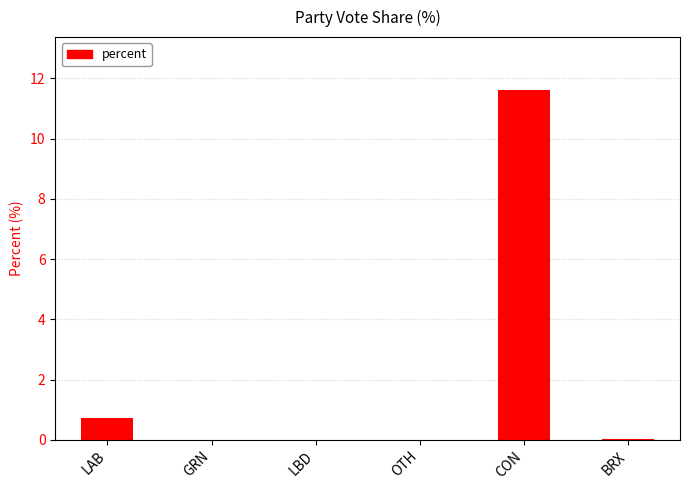

What is the sum of all values?

12.4